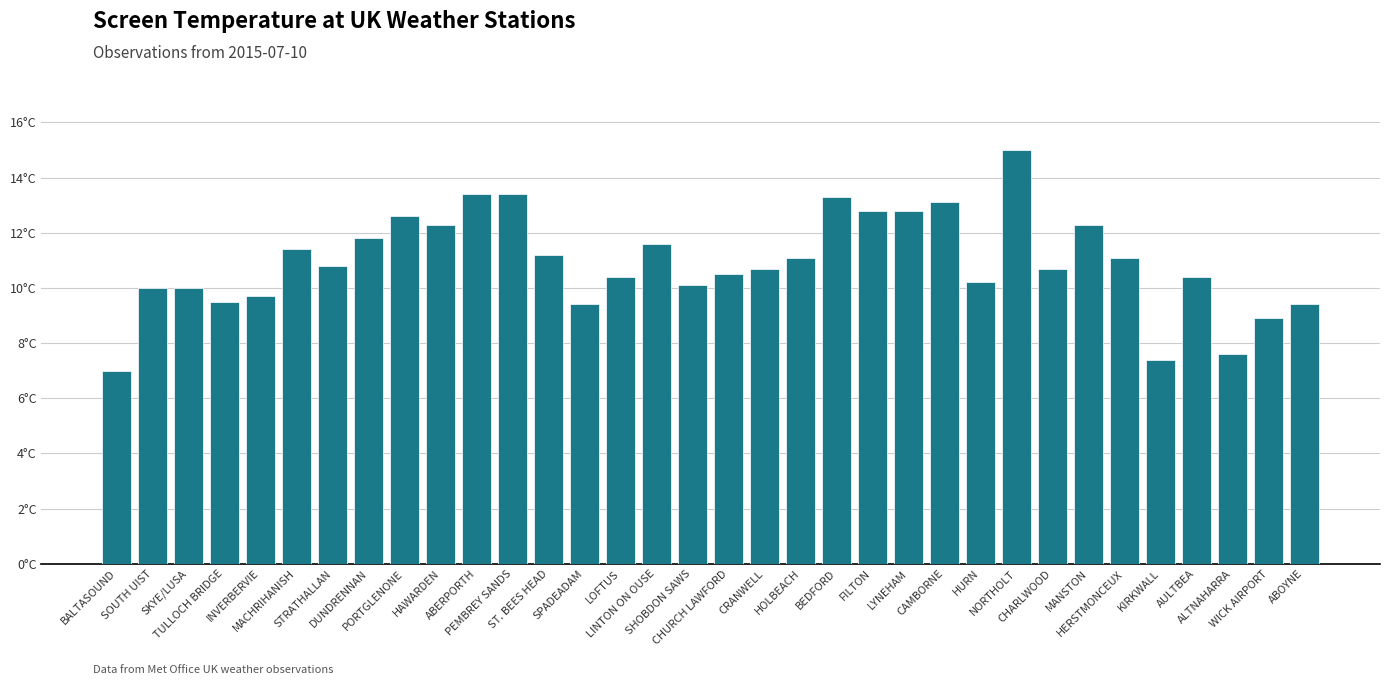

Does the chart contain stacked bars?

No